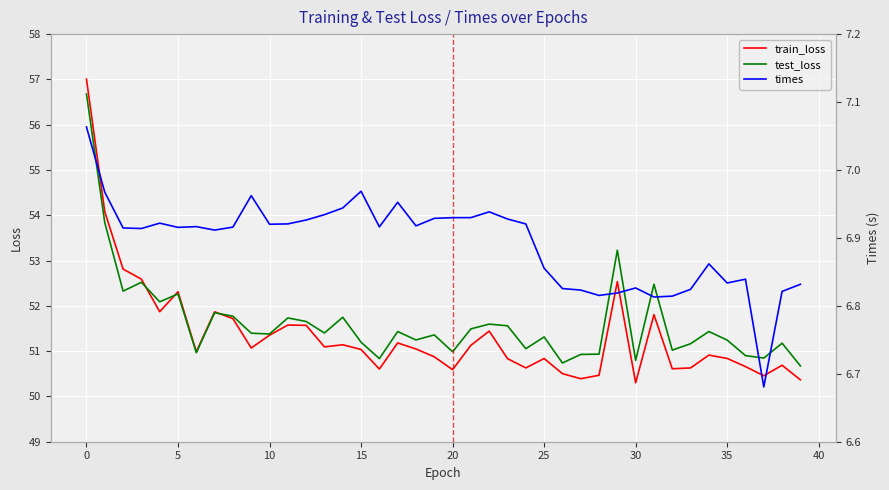

Which series has the largest total across all categories?

test_loss